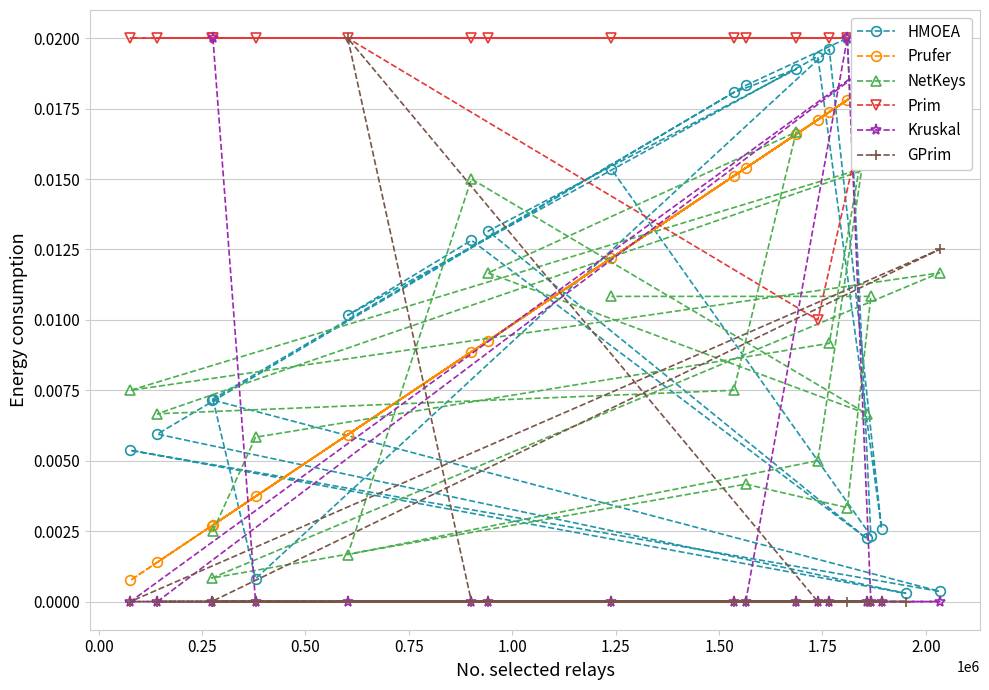

Which series has the widest spread of values?

Kruskal